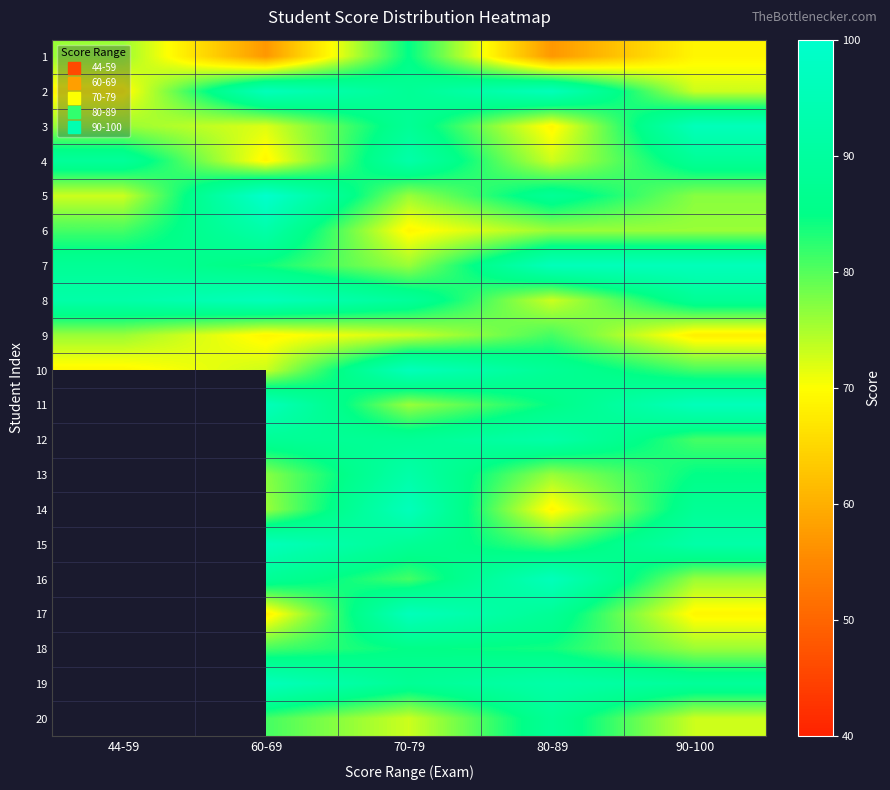

Count the number of categories in the chart.

5